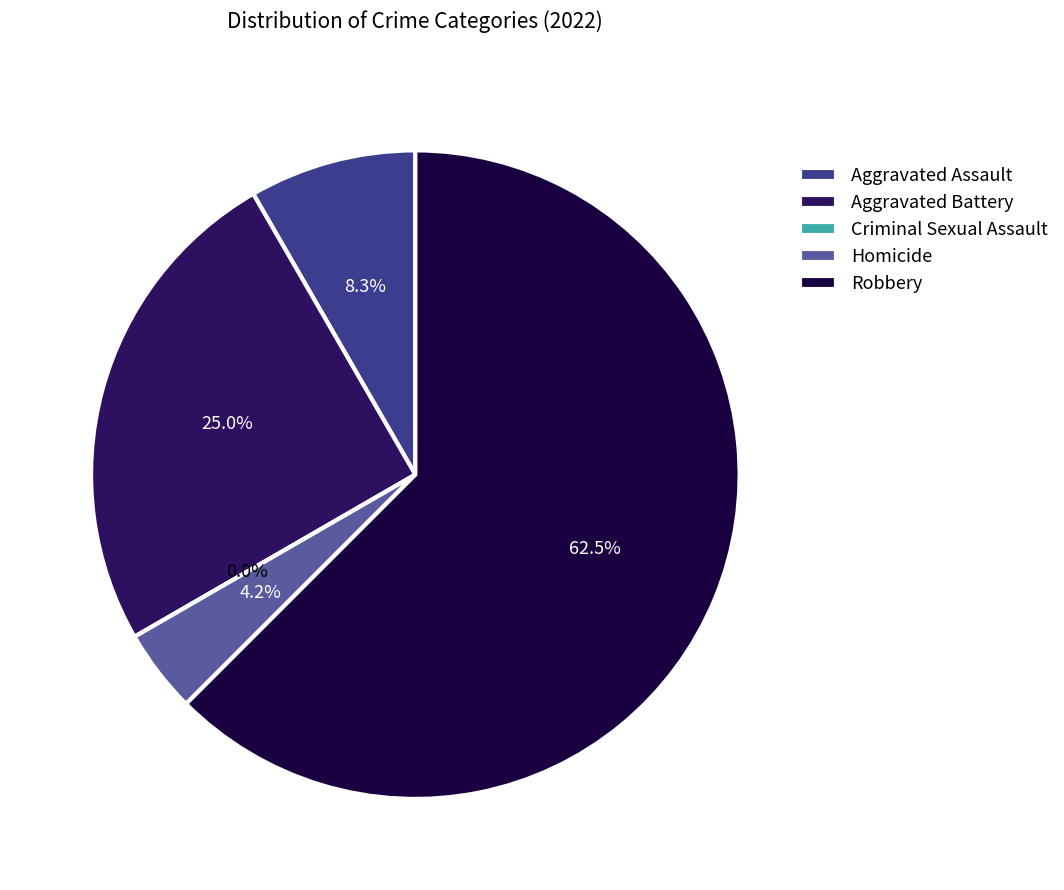

Which category accounts for the majority?

Robbery